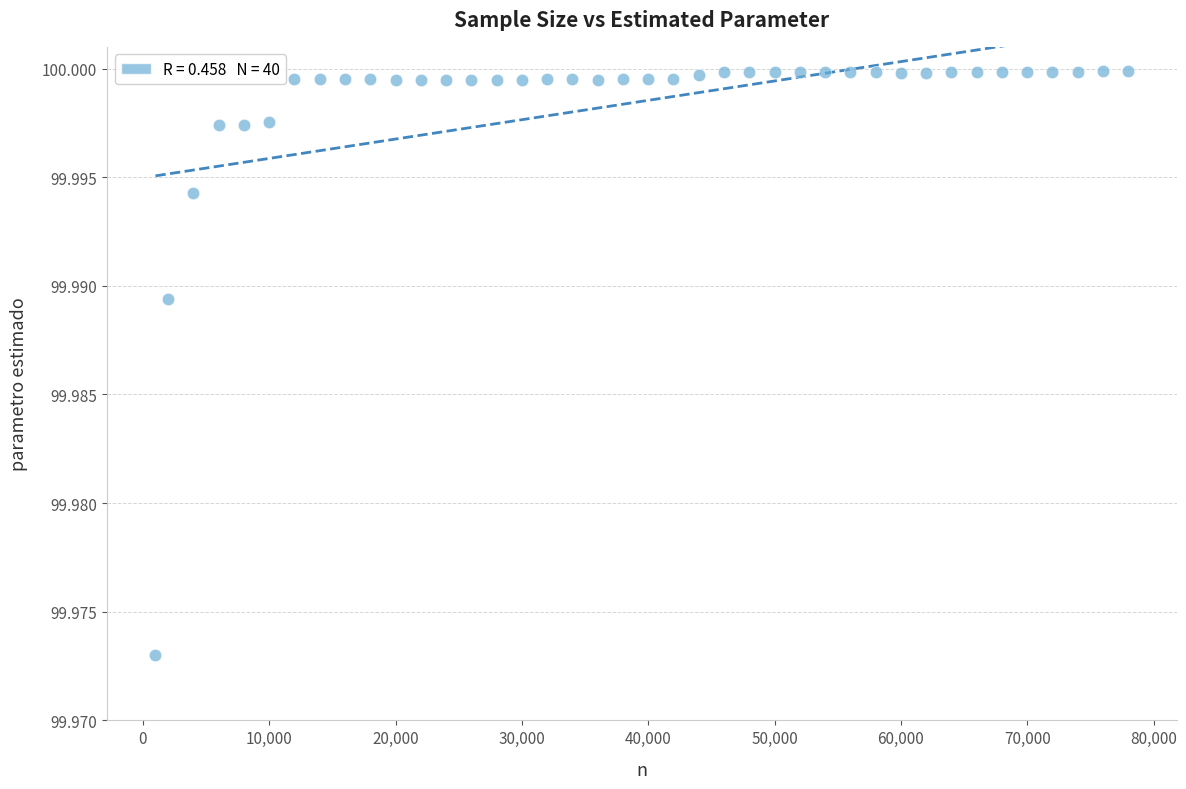

What is the range of X values (max minus min)?

77000.0